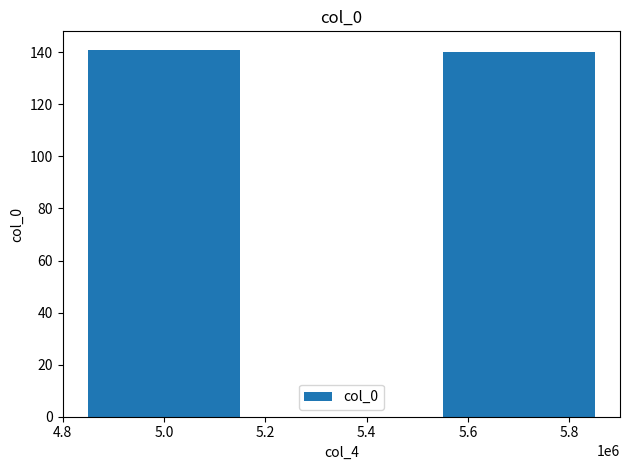

What is the difference between the maximum and minimum values?

1